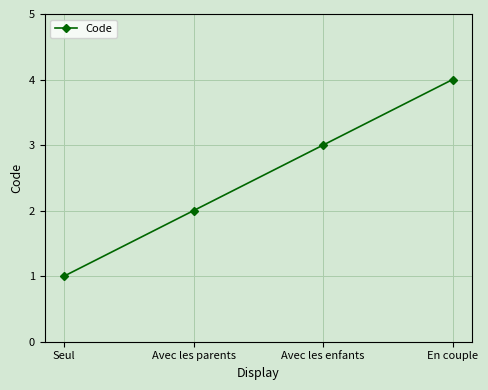

What is the change in value from Avec les enfants to En couple?

+1